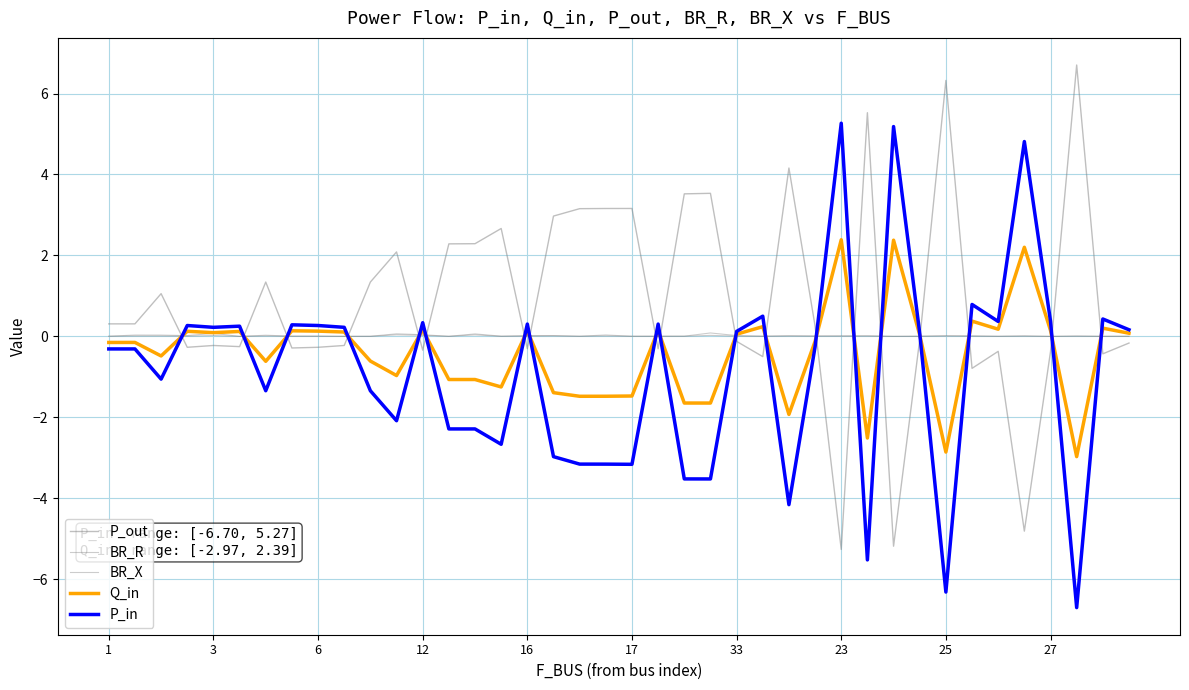

In BR_R, how many points are higher than both neighbors (excluding endpoints)?

14